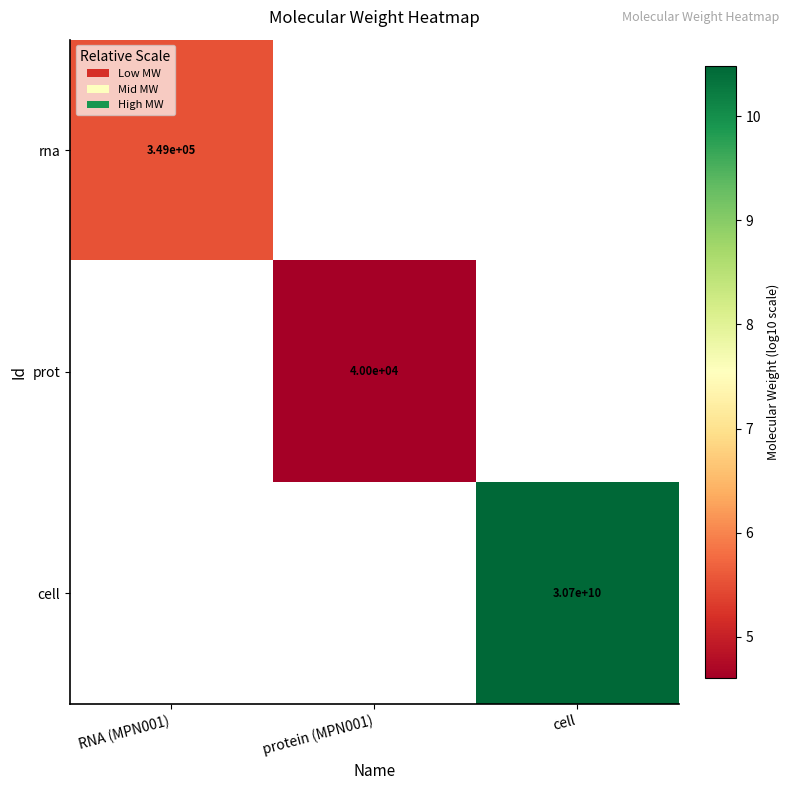

Is the value of rna at RNA (MPN001) greater than the value of cell at cell?

No